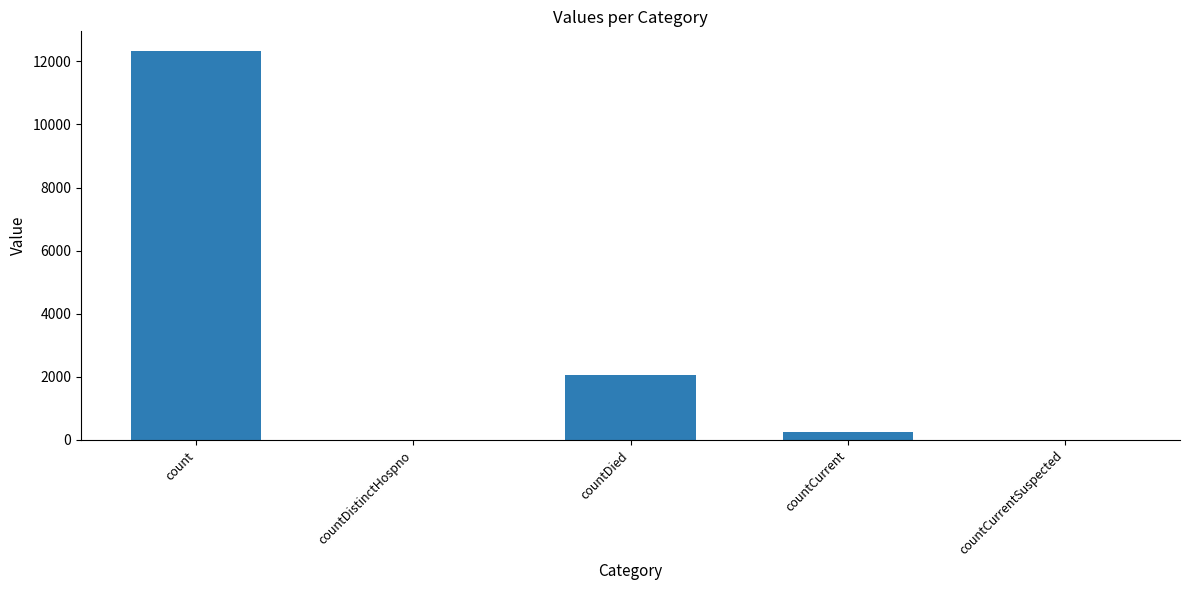

What is the sum of all values?

14652